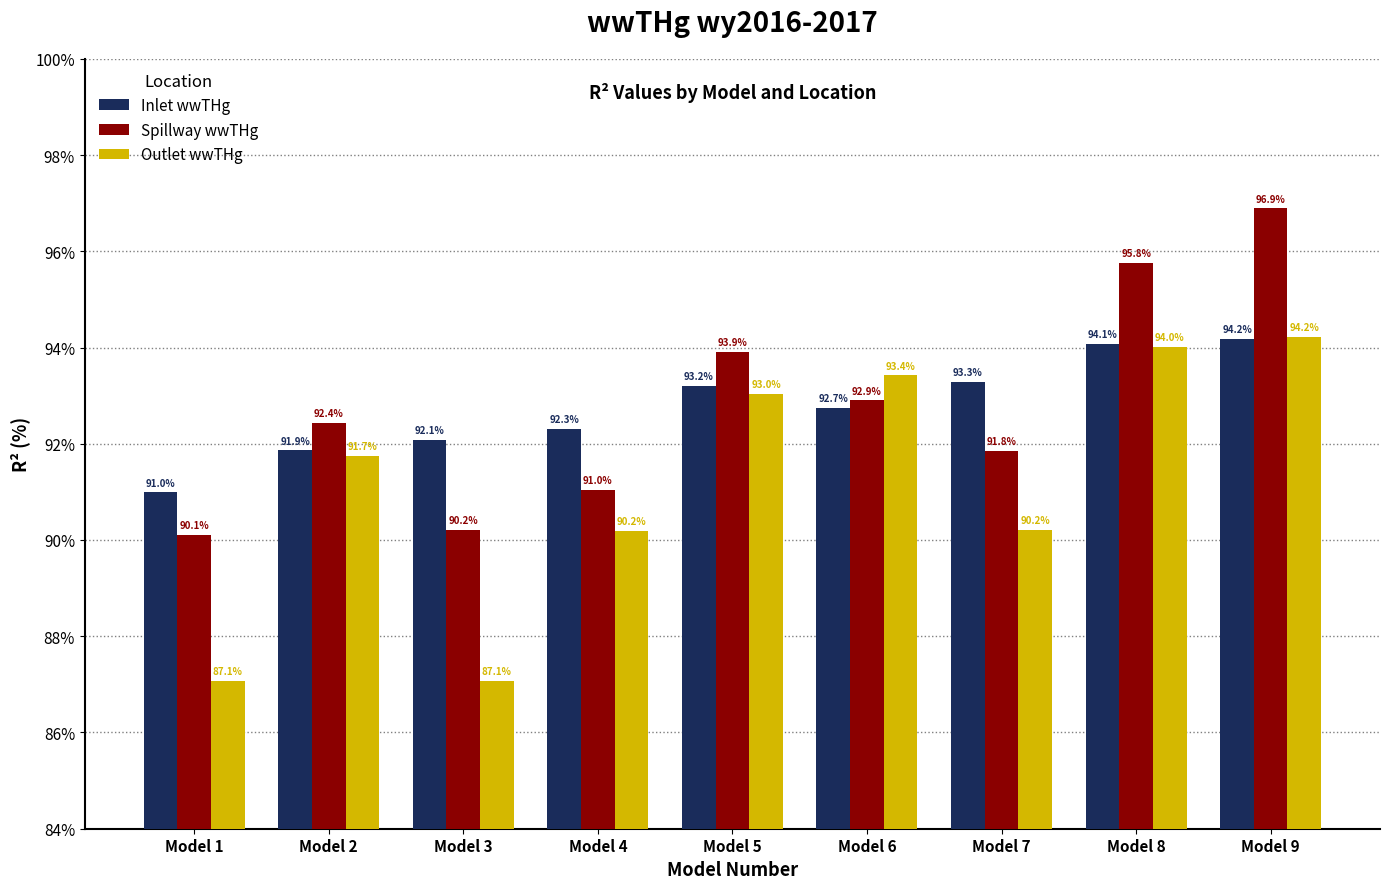

What is the average value of the Outlet wwTHg series?

91.2